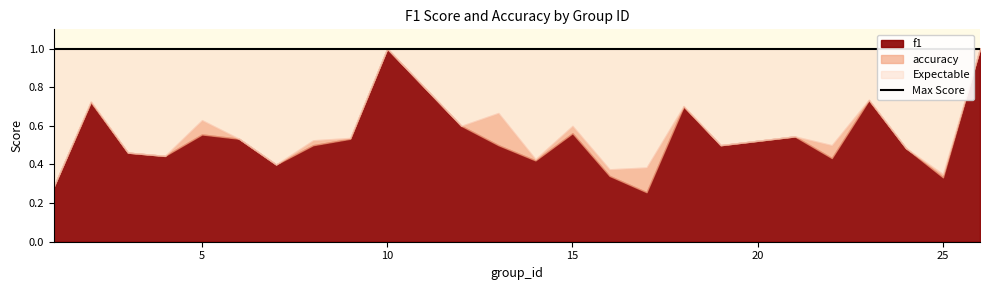

Does the chart display data point markers on the line(s)?

No